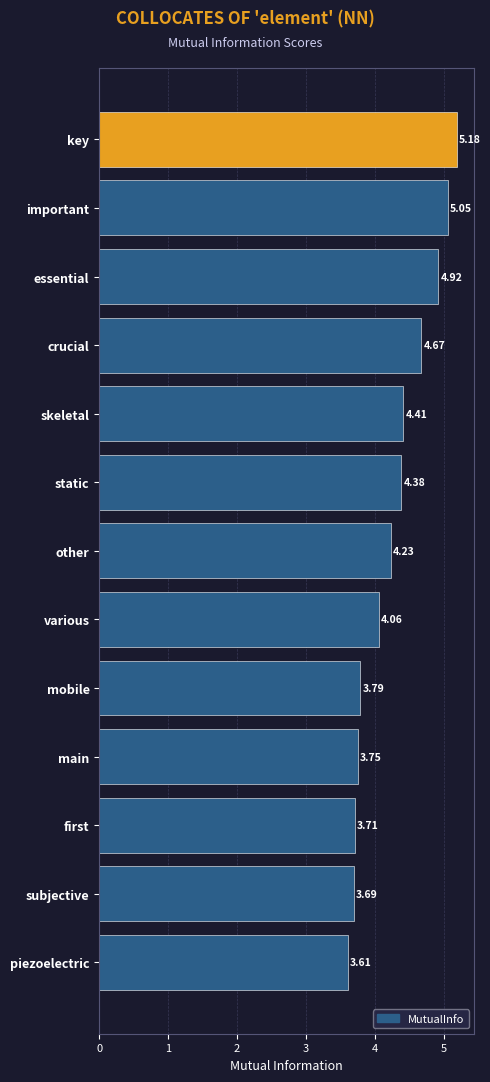

What is the sum of all values?

55.4